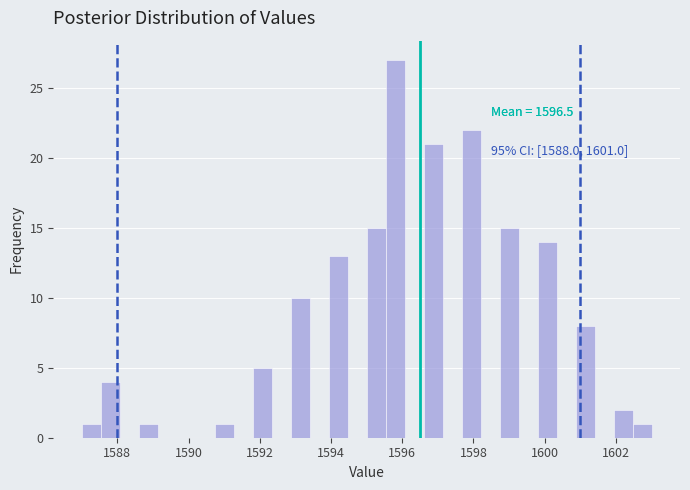

Read against the x-axis, roughly where is the centre of the tallest bar?

1595.8